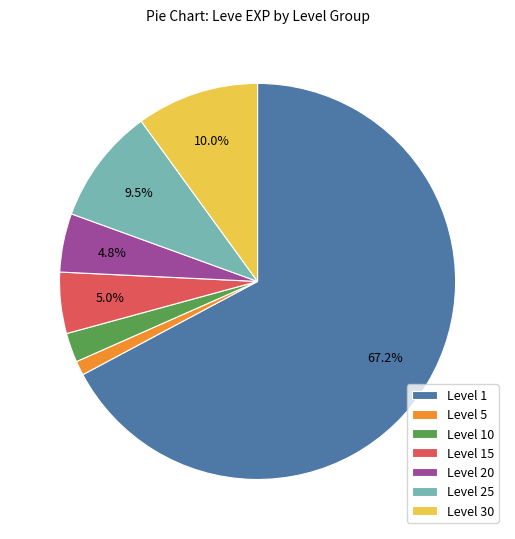

Is there a majority slice in this chart?

Yes